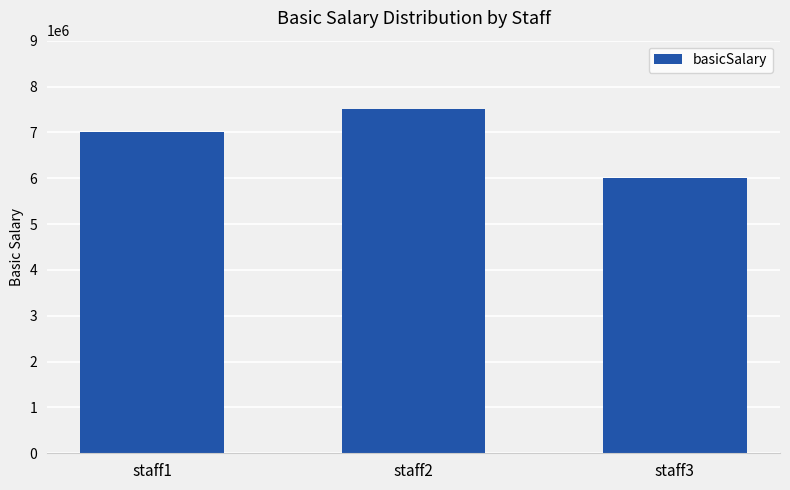

How many data points does each series have?

3